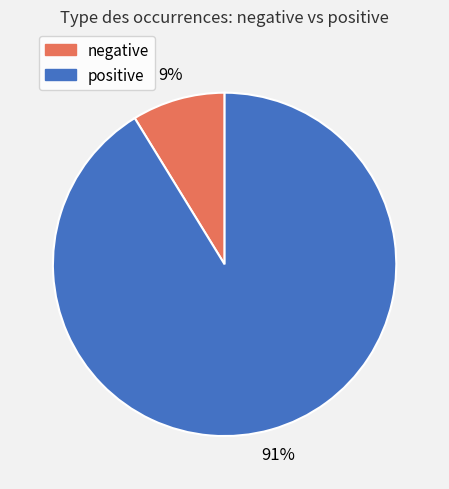

To the nearest percent, what is the difference between the largest and smallest slice percentages?

82%